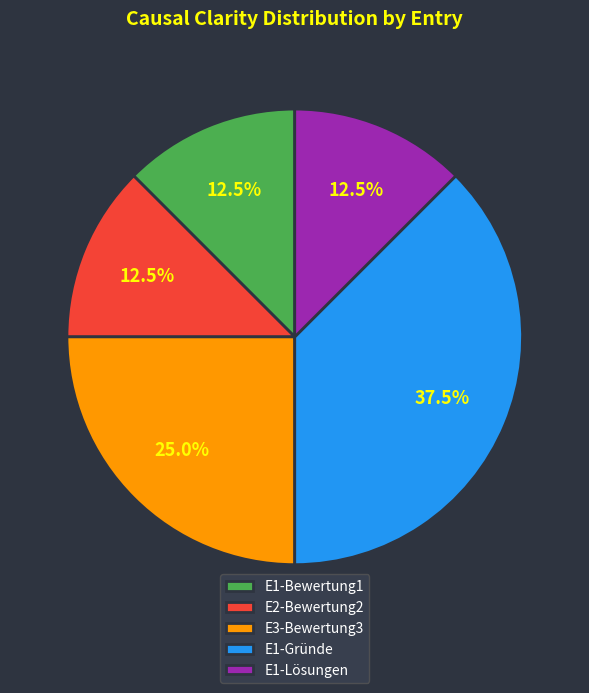

What percentage do E1-Lösungen and E1-Gründe together represent?

50.0%